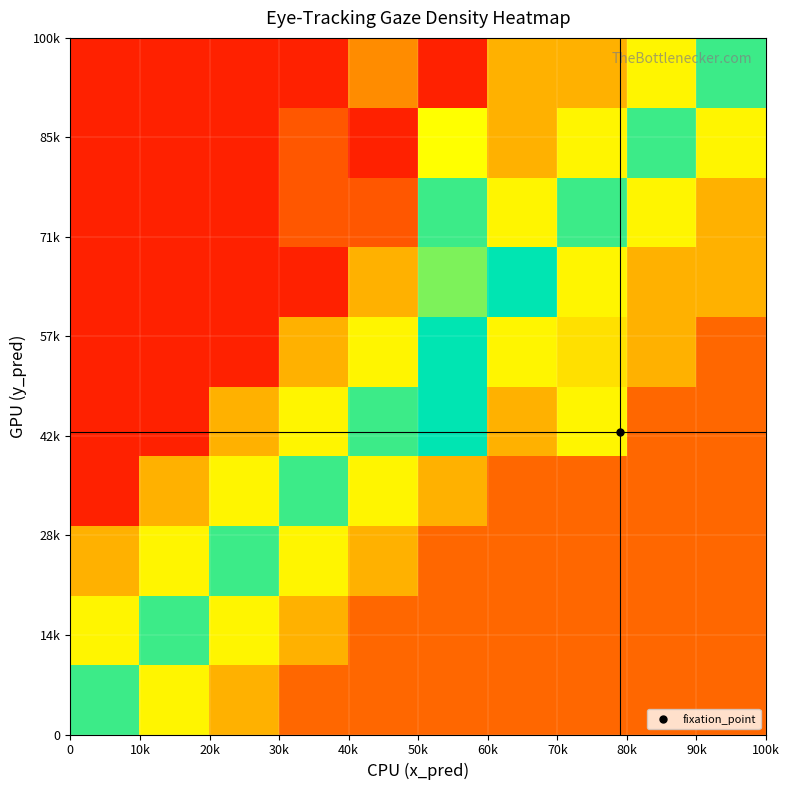

What is the maximum value shown in the chart?

1.0